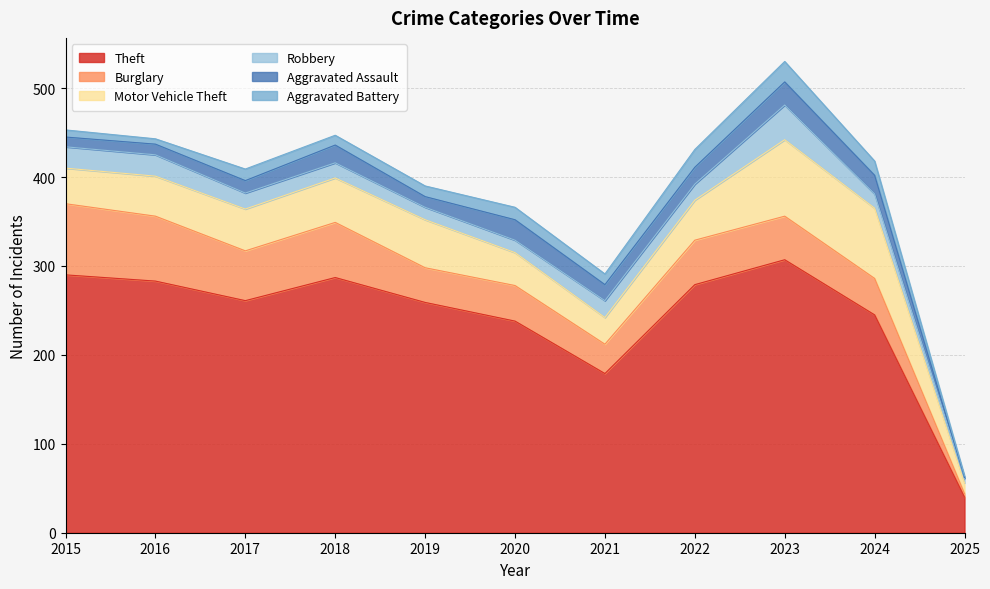

True or false: Aggravated Assault has more than 1 interior local peaks.

True